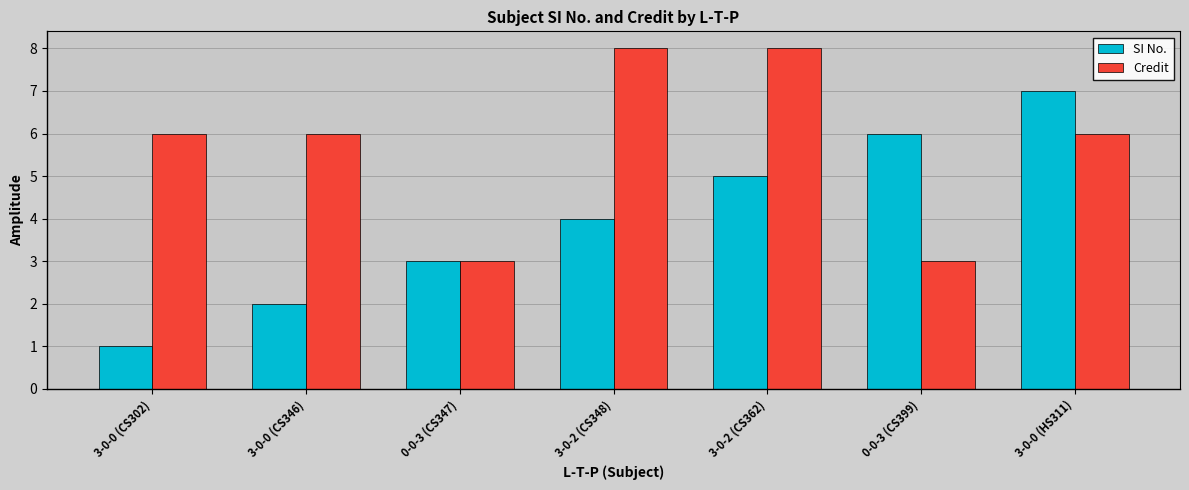

What position from the right is 0-0-3 (CS399)?

2